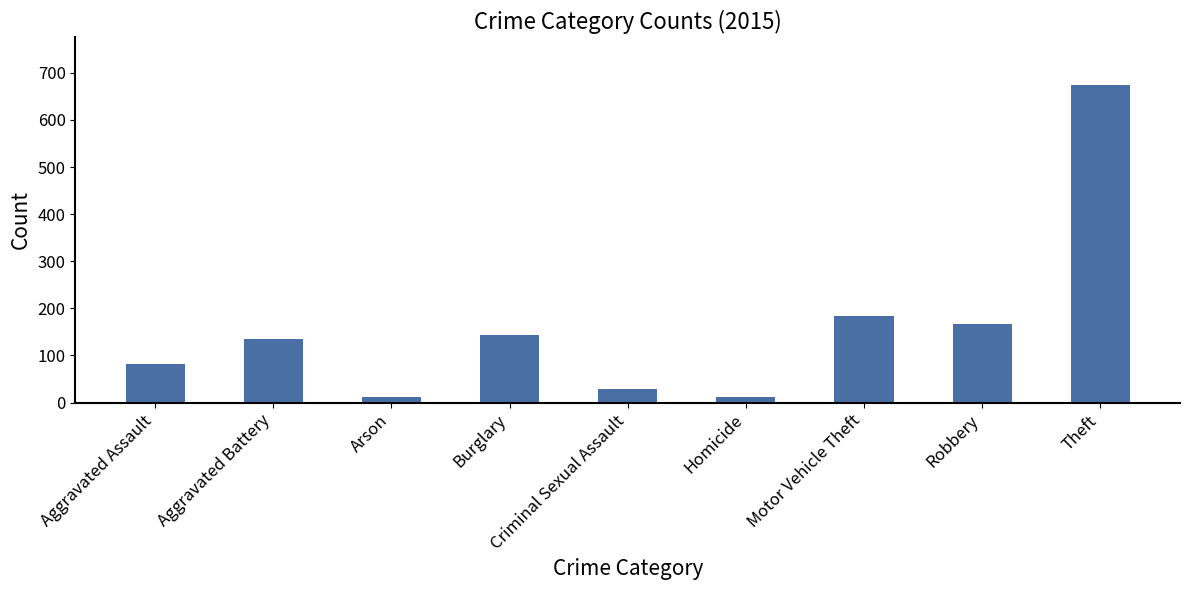

What is the greatest value displayed?

674